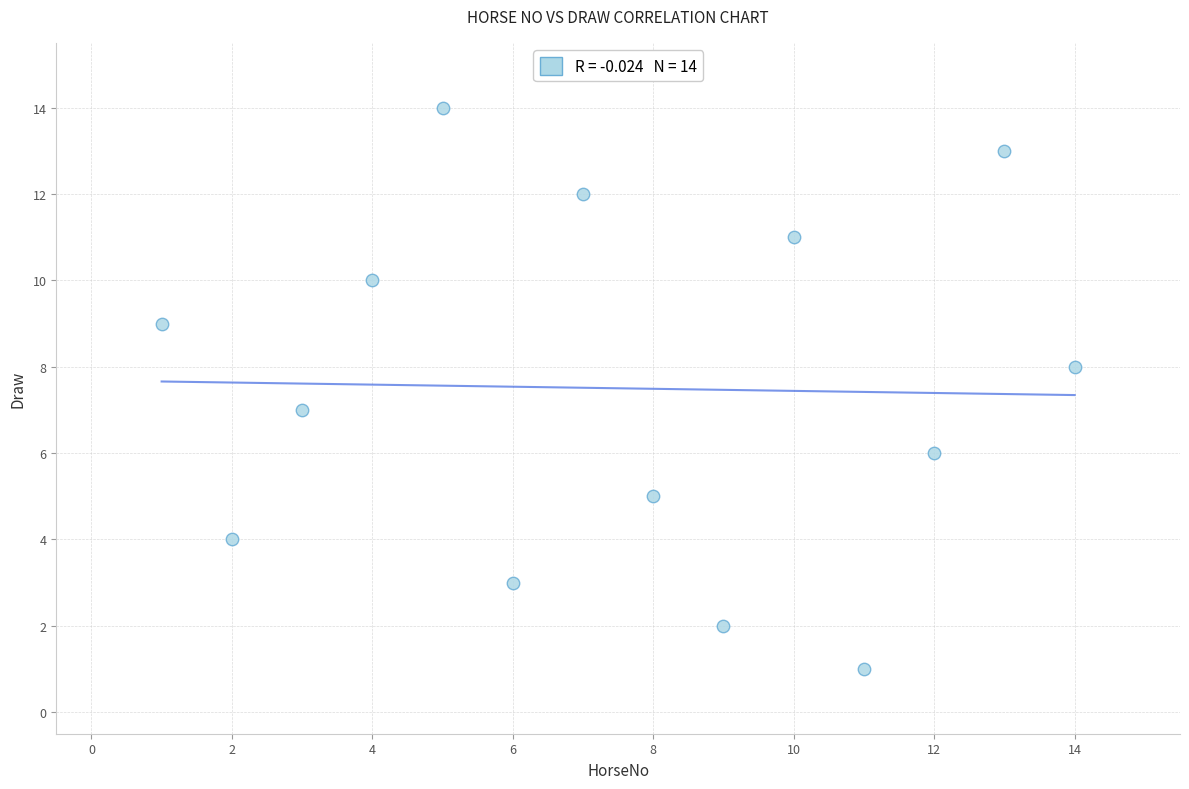

What is the range of X values (max minus min)?

13